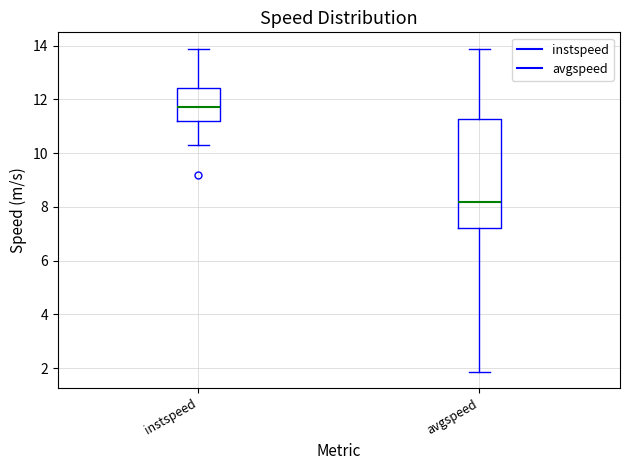

Which box is the tallest, from its lower edge to its upper edge?

avgspeed